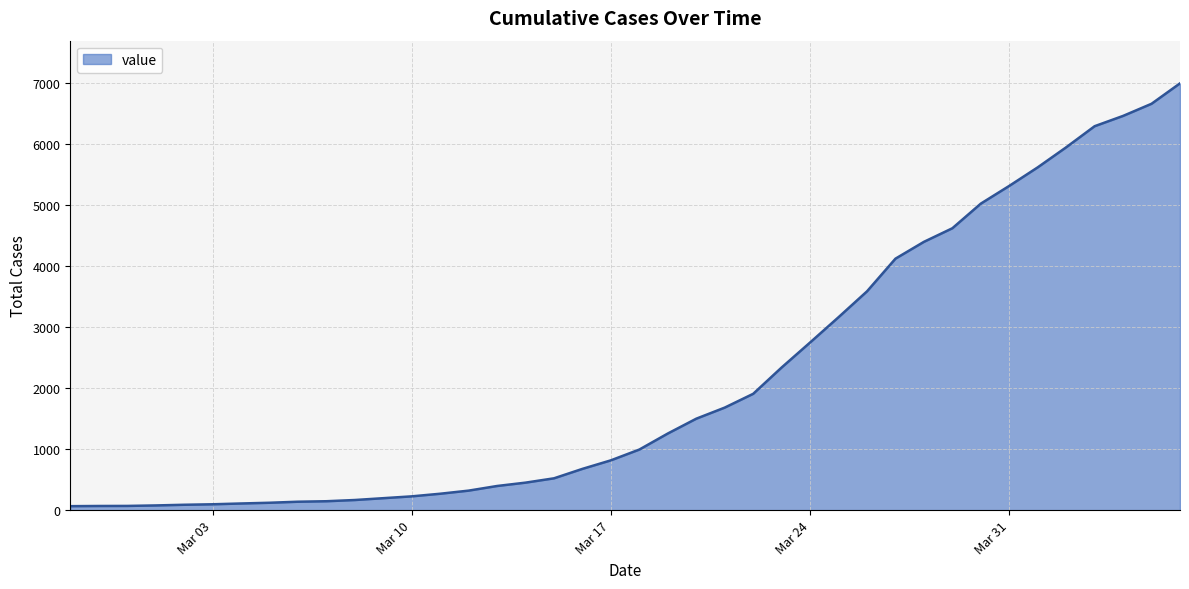

What is the difference between the maximum and minimum values?

6936